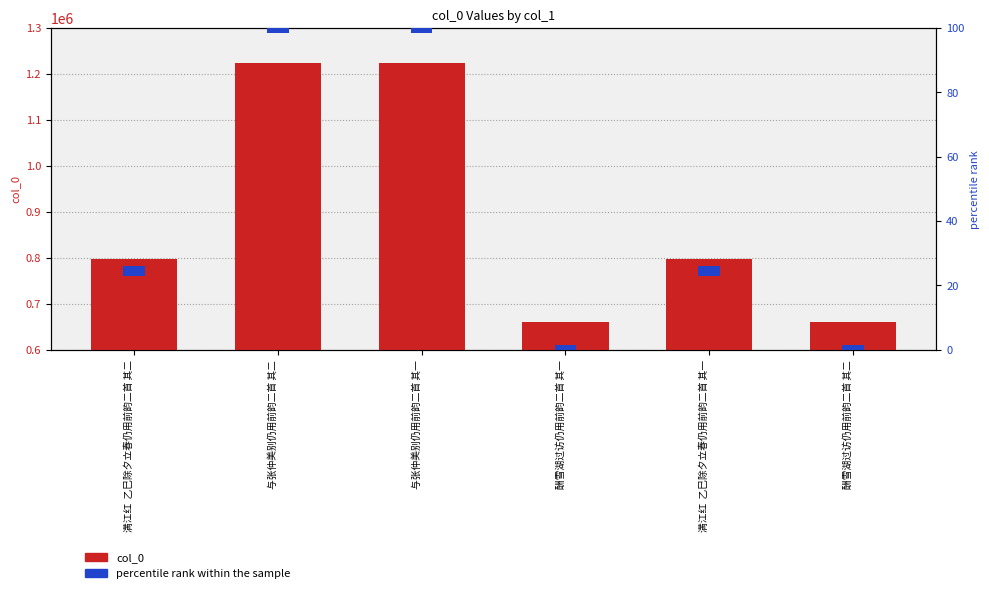

What is the total value across all series at 酬雪湖过访仍用前韵二首 其二?

660174